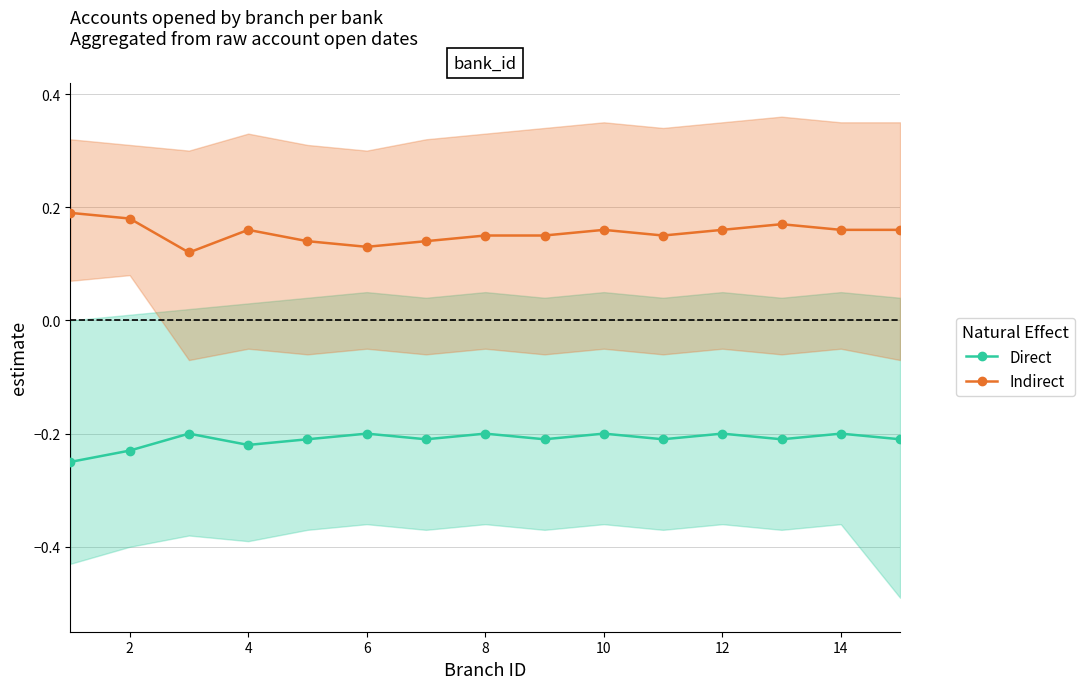

Is the value of Indirect at 13 greater than the value of Direct at 8?

Yes